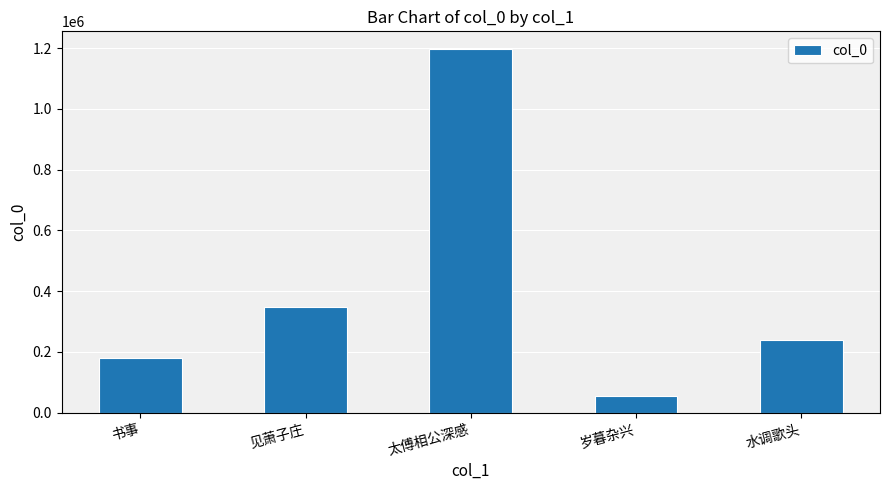

Which category has the lowest value across all series?

岁暮杂兴